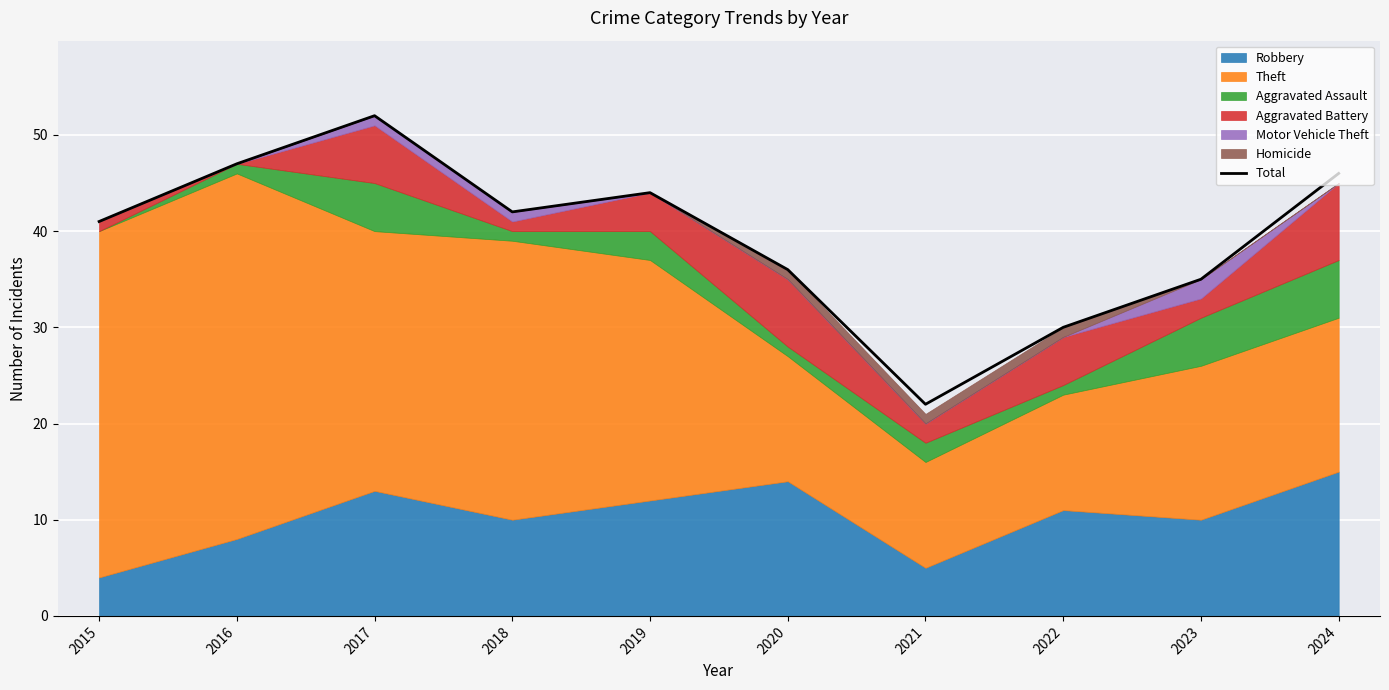

True or false: the data shows 14 at 2015.

False